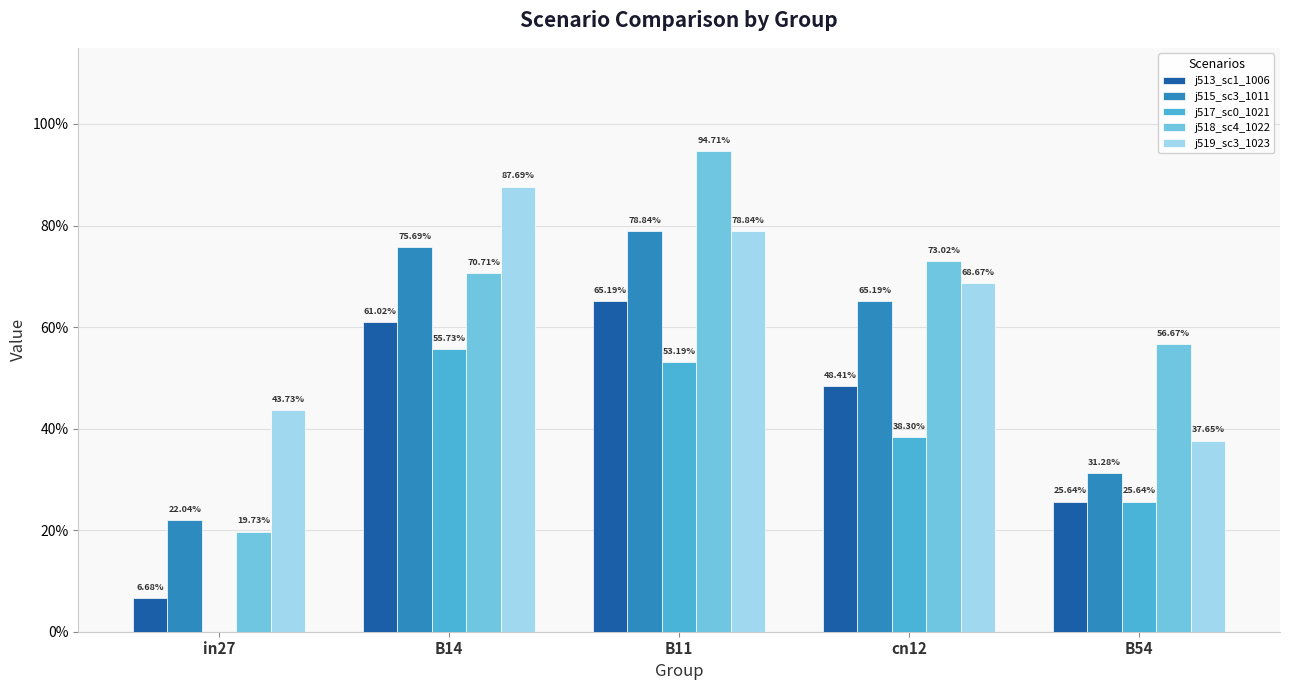

The job515_scenario3_1011 series shows 0.7 at cn12. True or false?

True